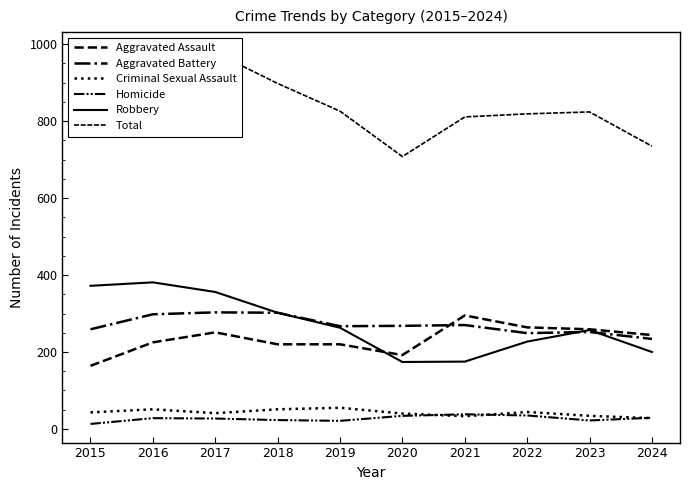

At which category does Robbery reach its first local valley?

2020